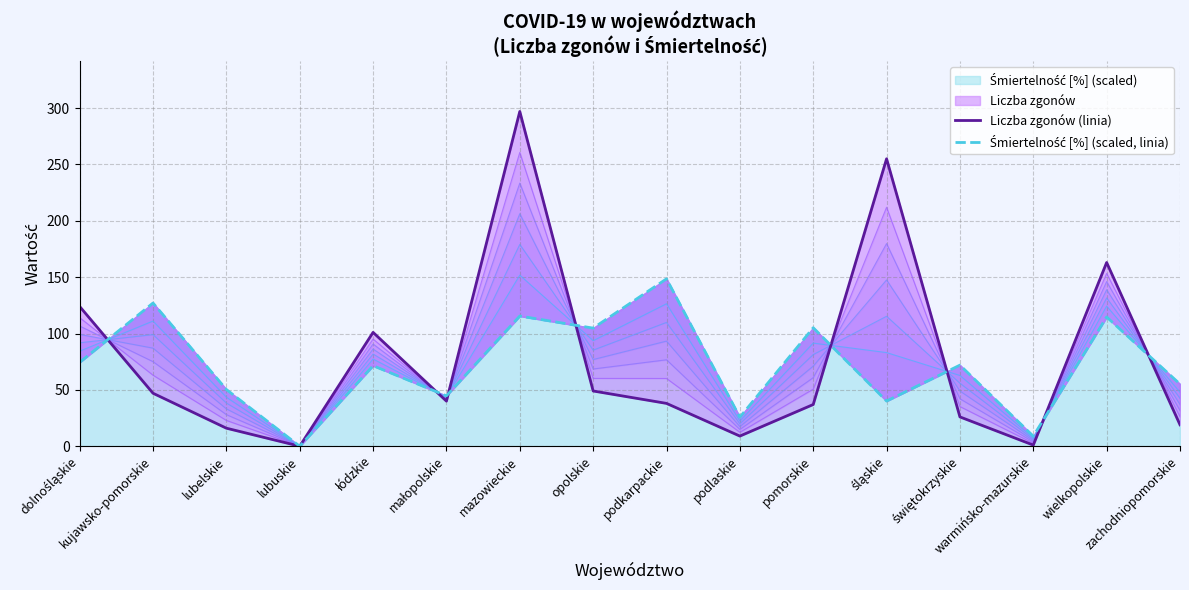

What is the spread (max minus min) of values at pomorskie?

68.1